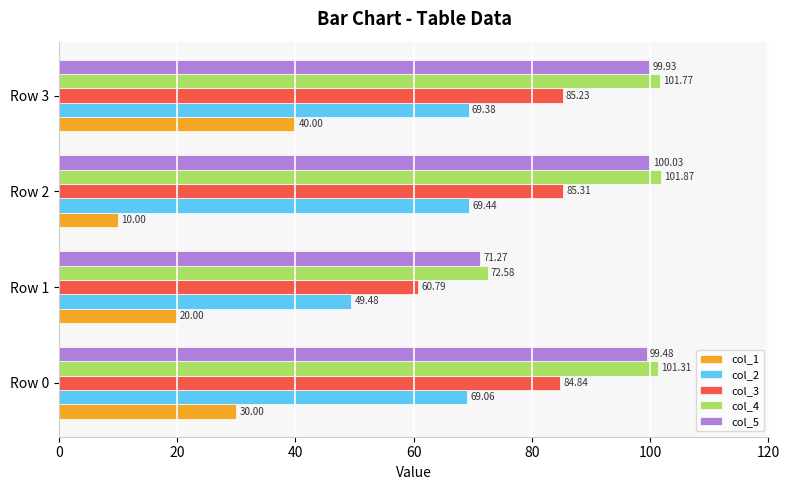

Between Row 0 and Row 3, which series saw the biggest shift?

col_1